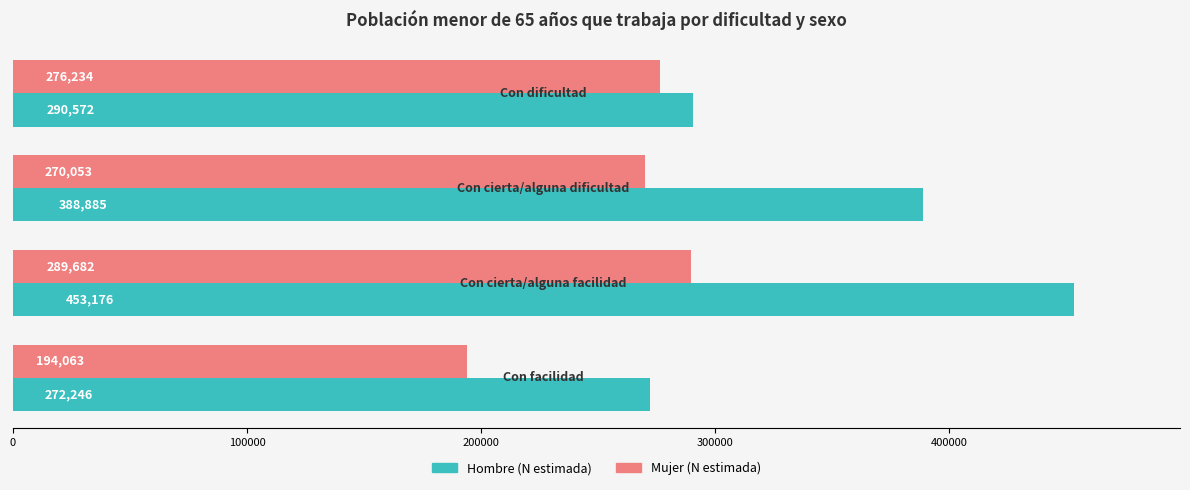

How many distinct data groups are displayed?

2